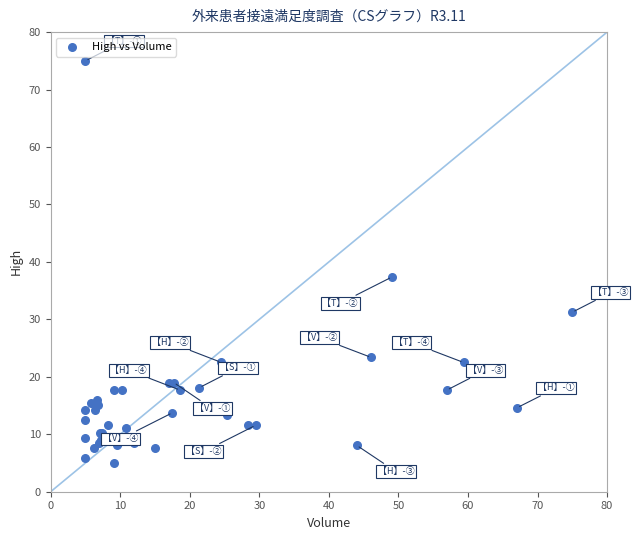

What Y value in the scatter plot is closest to 40?

37.4